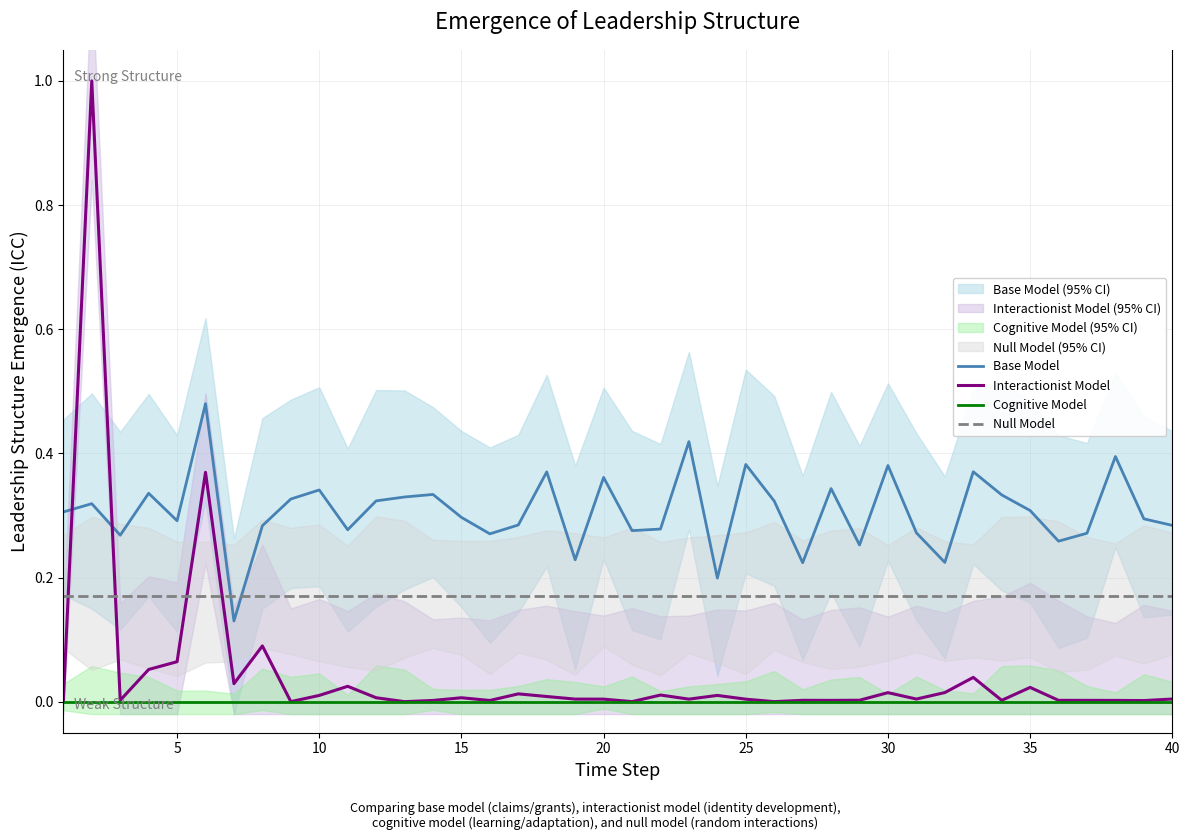

True or false: Null Model and Cognitive Model intersect in this chart.

False